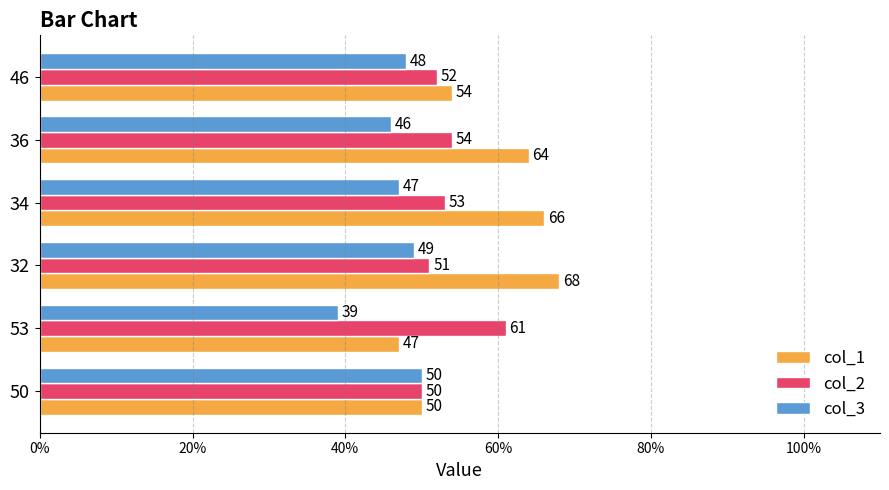

How many distinct data groups are displayed?

3